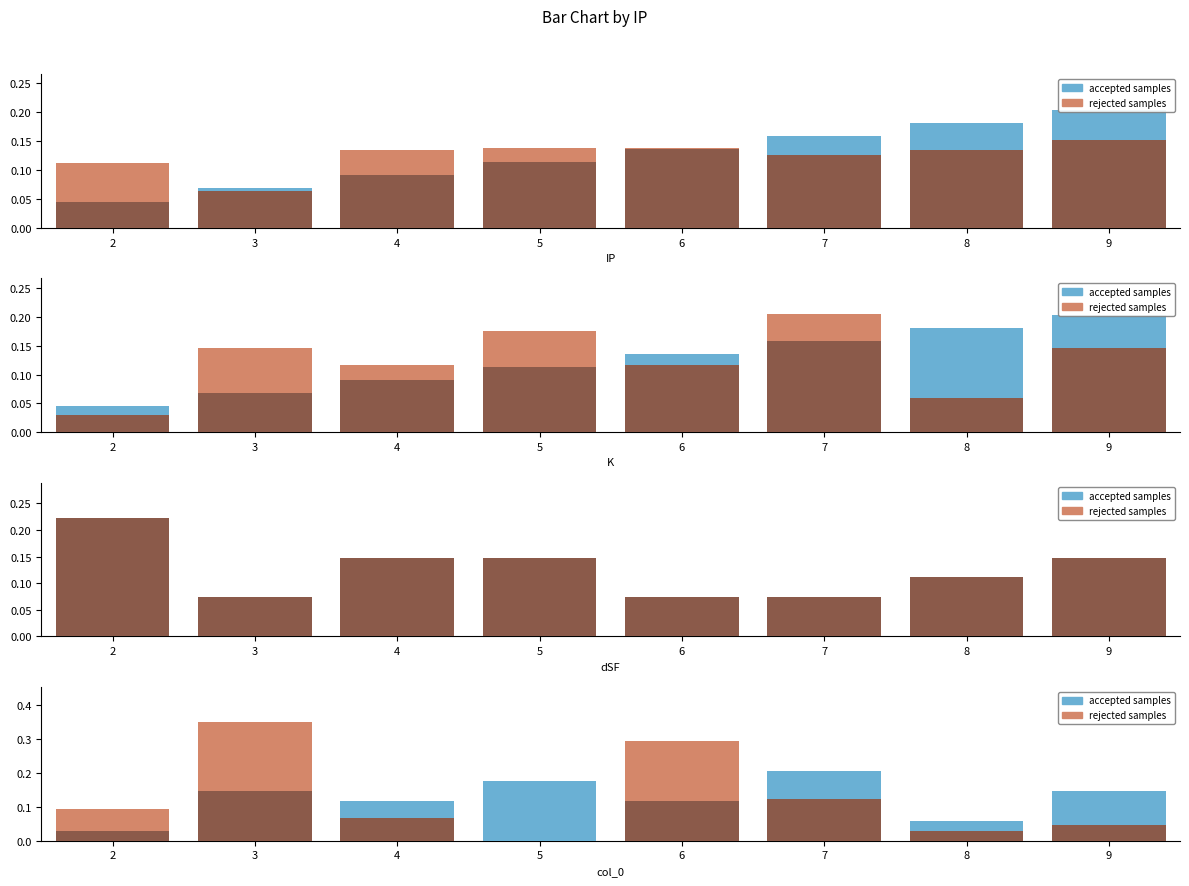

Reading right to left, transcribe all the data shown in this chart.

rejected samples: 0.0	0.0	0.1	0.3	0.0	0.1	0.3	0.1
accepted samples: 0.1	0.1	0.2	0.1	0.2	0.1	0.1	0.0